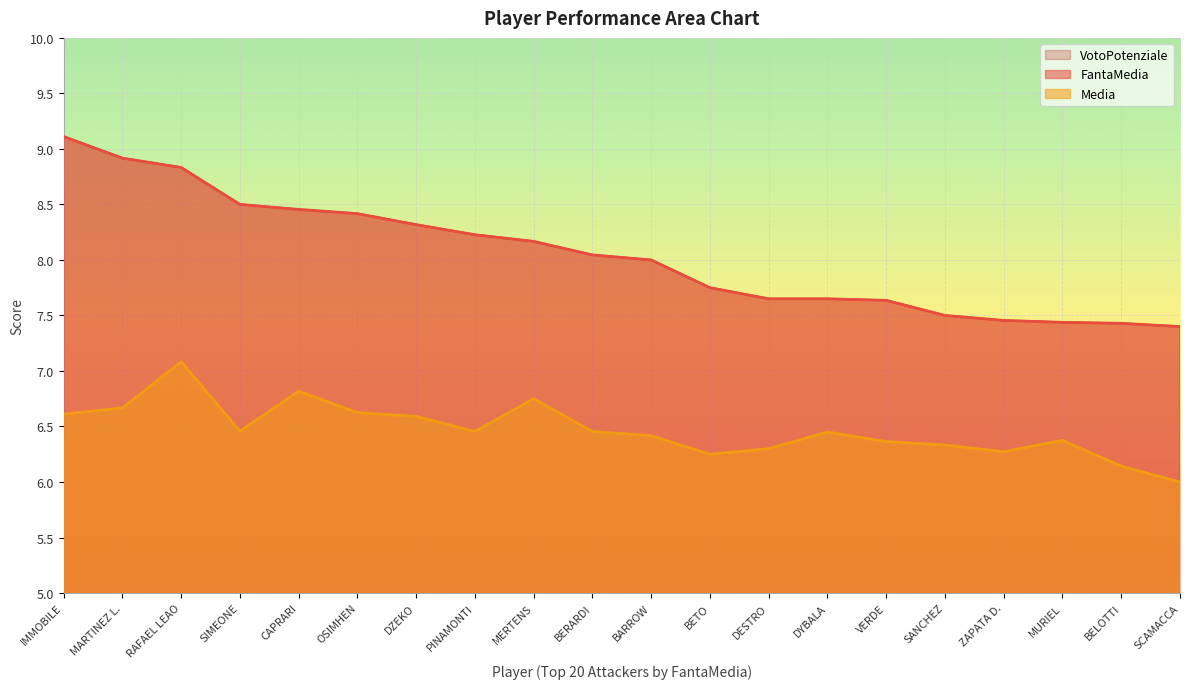

Where is the first local minimum for Media?

SIMEONE